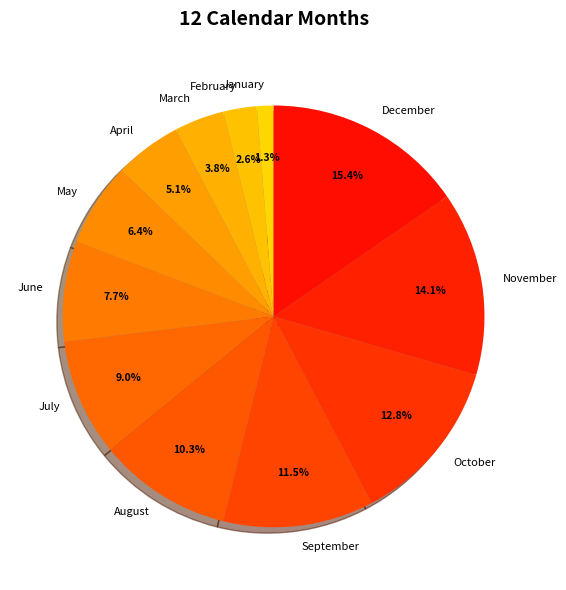

What portion of the pie excludes March?

96.2%